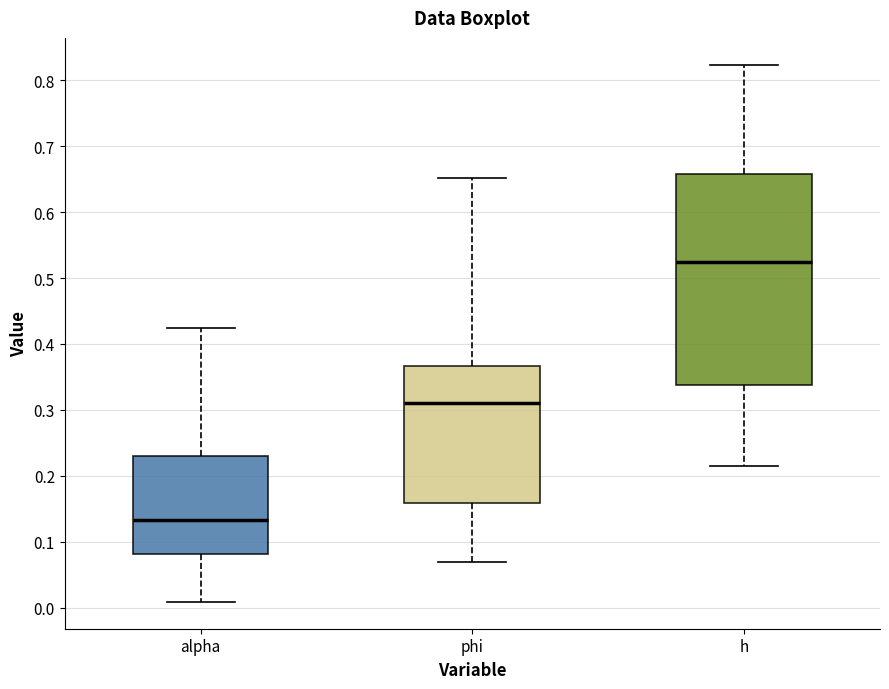

Which box's median line is the highest?

h